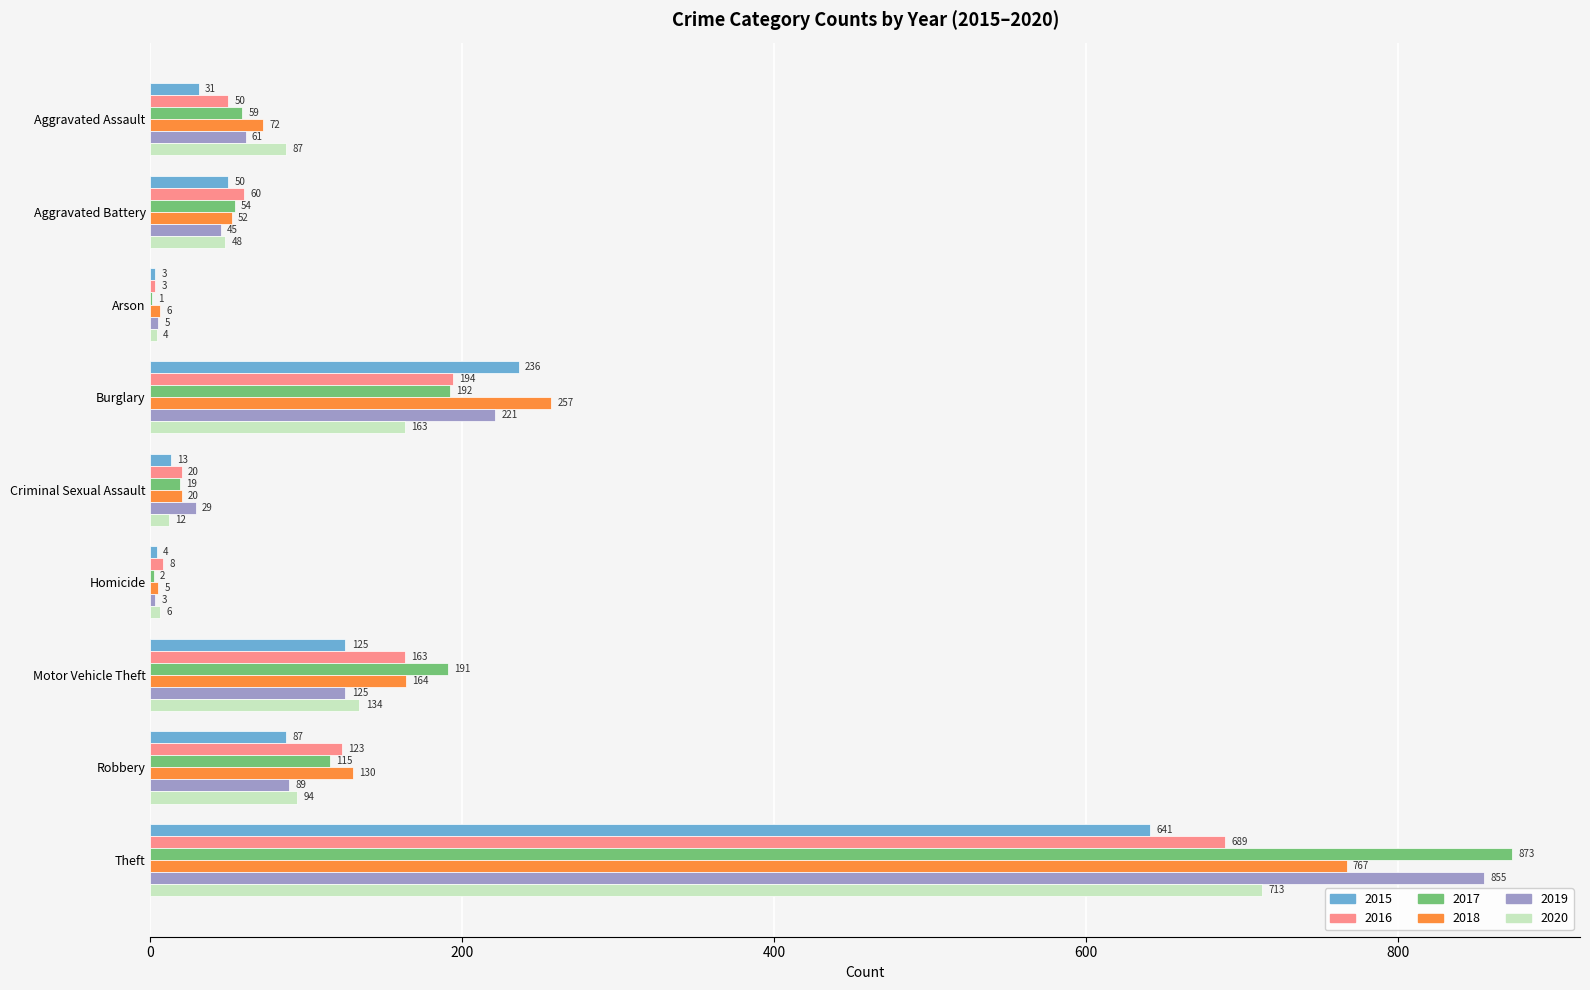

What are all the series names shown in the legend?

2015, 2016, 2017, 2018, 2019, 2020